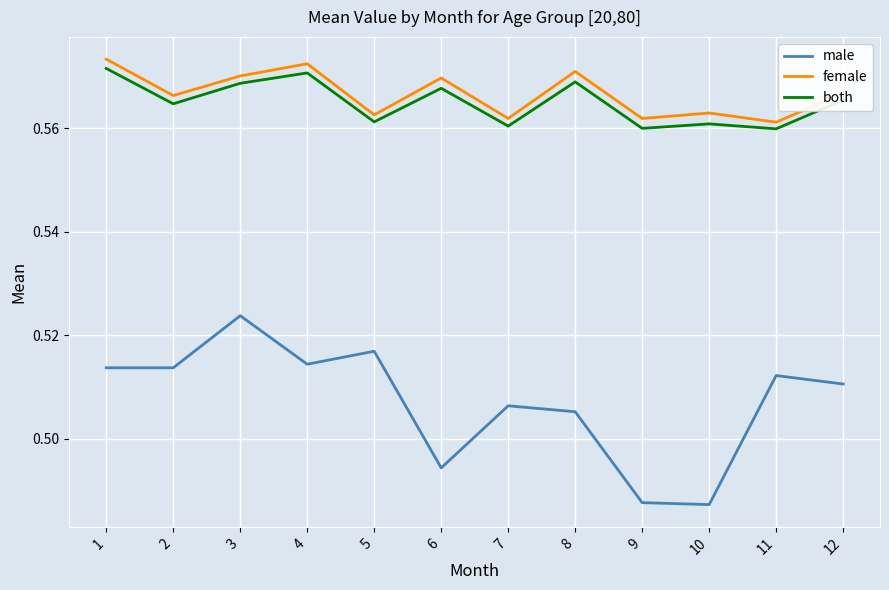

Which series has the widest spread of values?

male